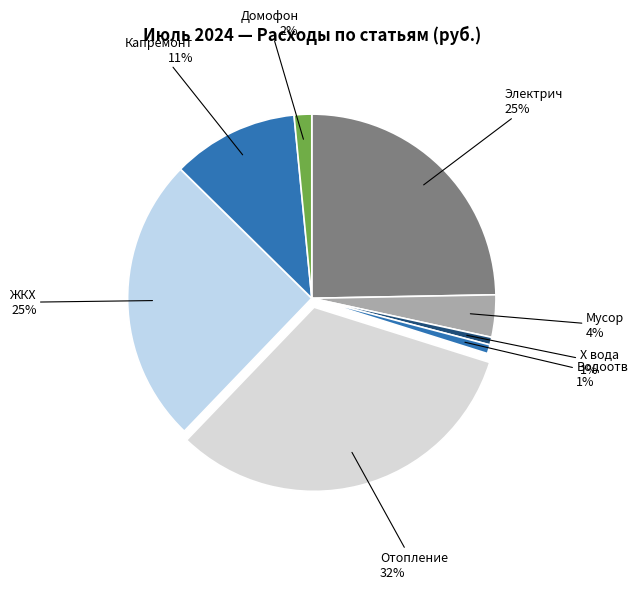

Is there a majority slice in this chart?

No